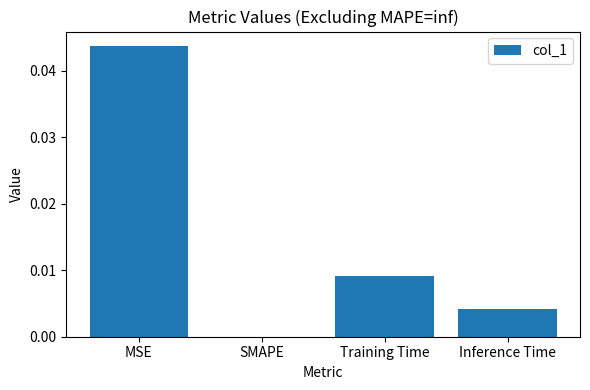

True or false: the data shows 0.0 at Training Time.

True